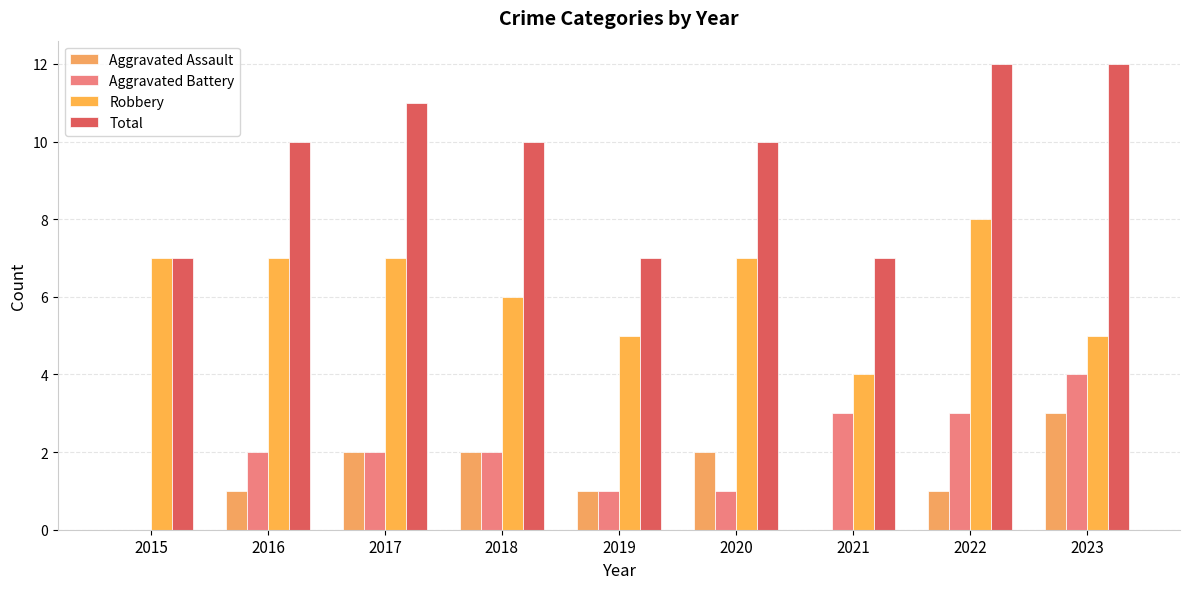

Which series has the largest total across all categories?

Total